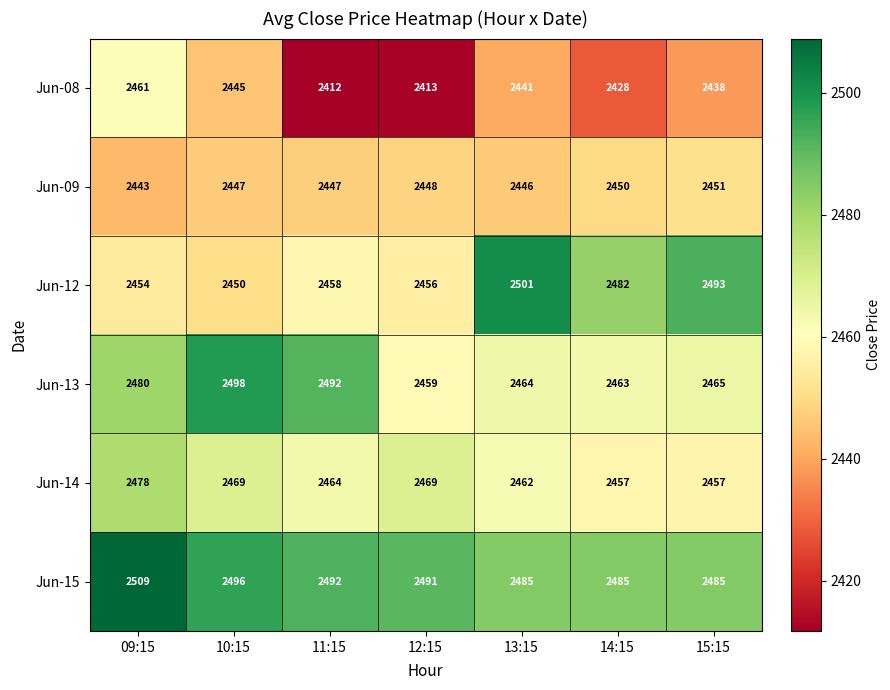

What is the greatest value displayed?

2509